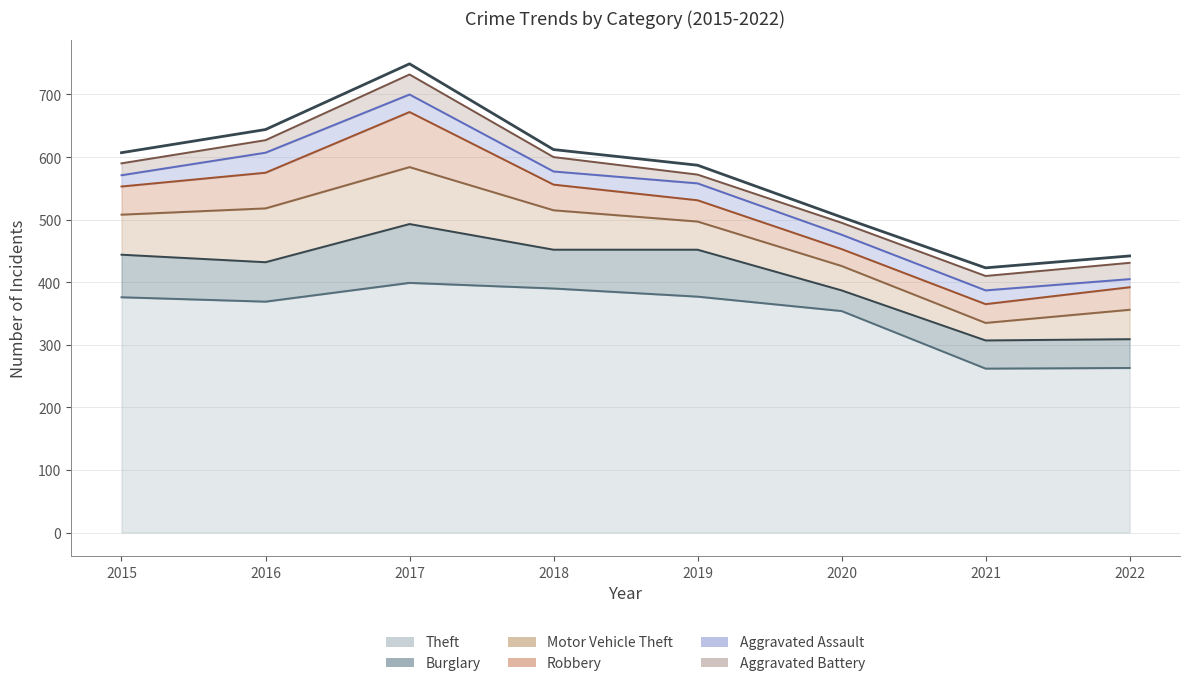

What is the difference between the second highest and minimum values in the Motor Vehicle Theft series?

58